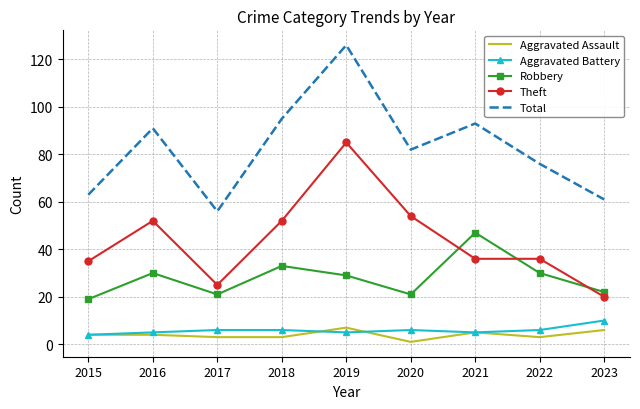

True or false: Aggravated Battery and Robbery cross at least once.

False